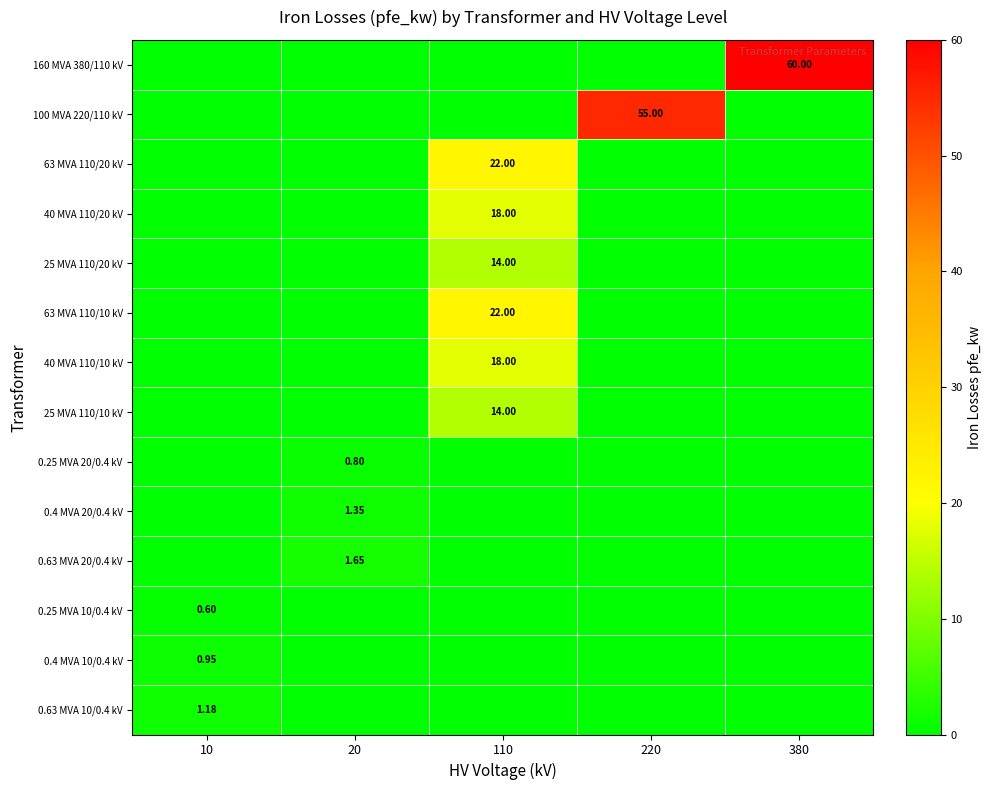

At 220, list the series in order from largest to smallest.

100 MVA 220/110 kV, 160 MVA 380/110 kV, 63 MVA 110/20 kV, 40 MVA 110/20 kV, 25 MVA 110/20 kV, 63 MVA 110/10 kV, 40 MVA 110/10 kV, 25 MVA 110/10 kV, 0.25 MVA 20/0.4 kV, 0.4 MVA 20/0.4 kV, 0.63 MVA 20/0.4 kV, 0.25 MVA 10/0.4 kV, 0.4 MVA 10/0.4 kV, 0.63 MVA 10/0.4 kV